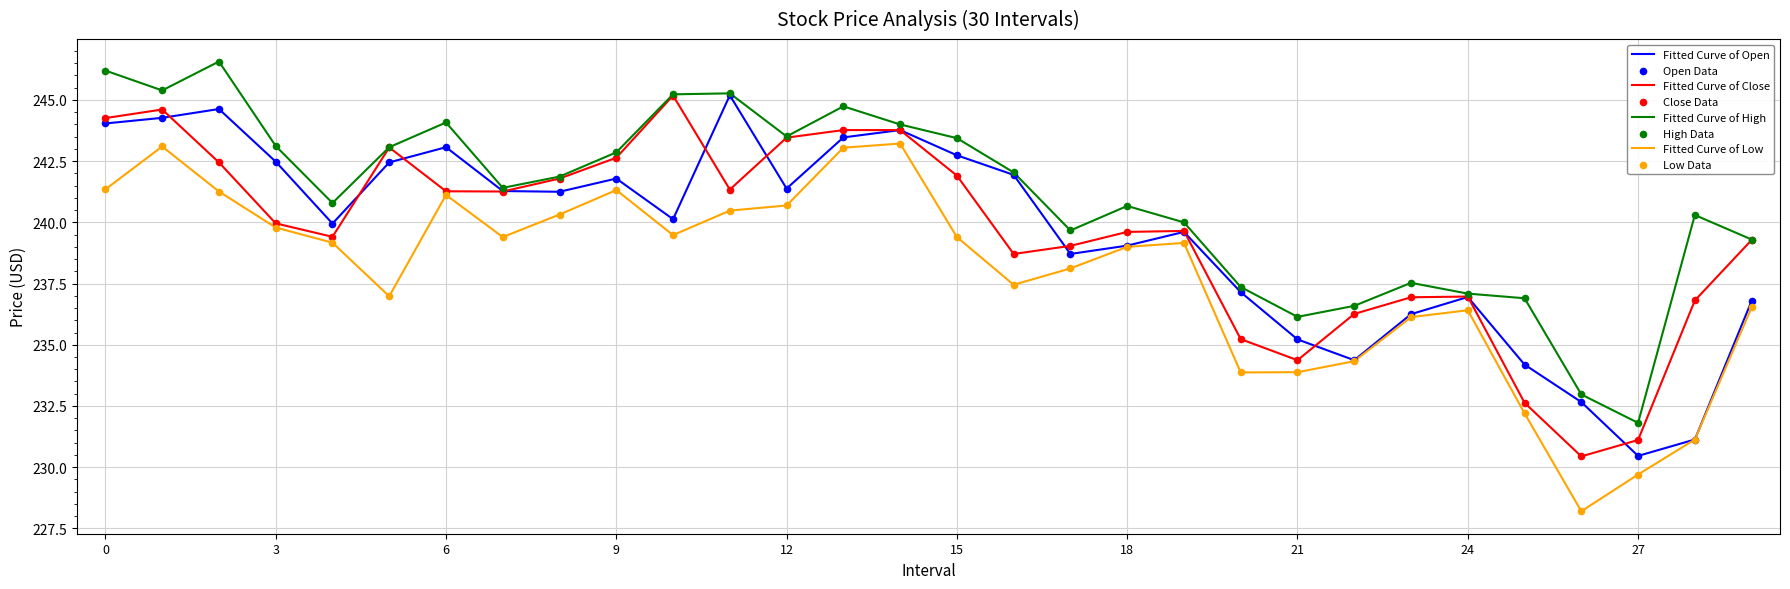

What is the smallest value displayed?

228.2